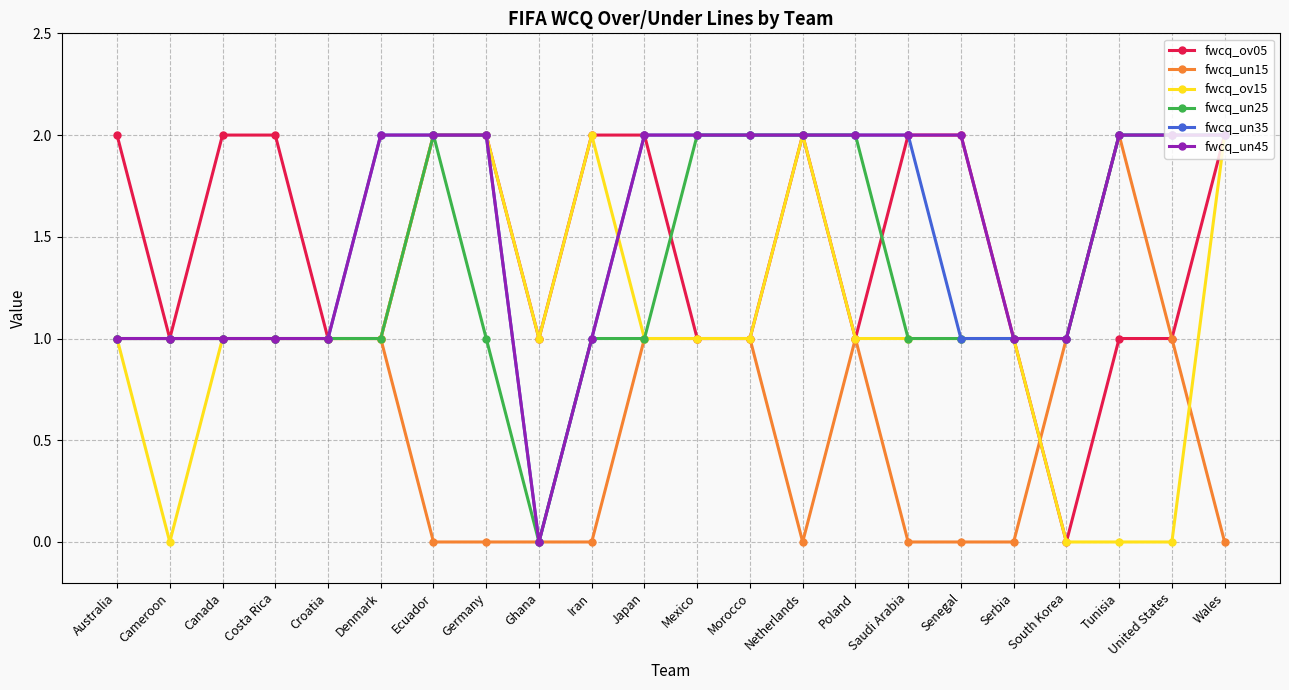

True or false: fwcq_un45 has a value of 1 at Iran.

True